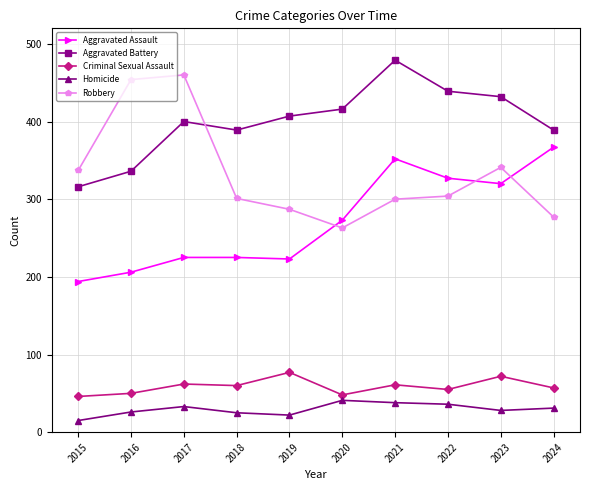

True or false: Homicide and Aggravated Assault intersect in this chart.

False